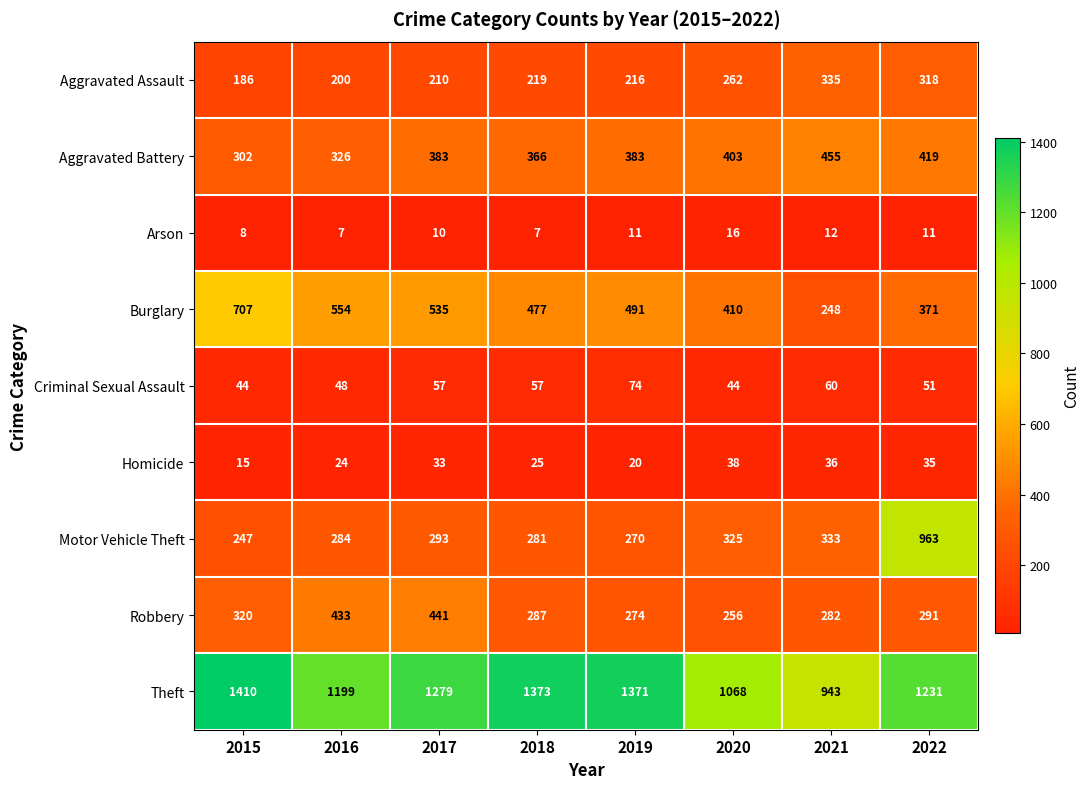

Is the value of Burglary at 2017 greater than the value of Arson at 2021?

Yes